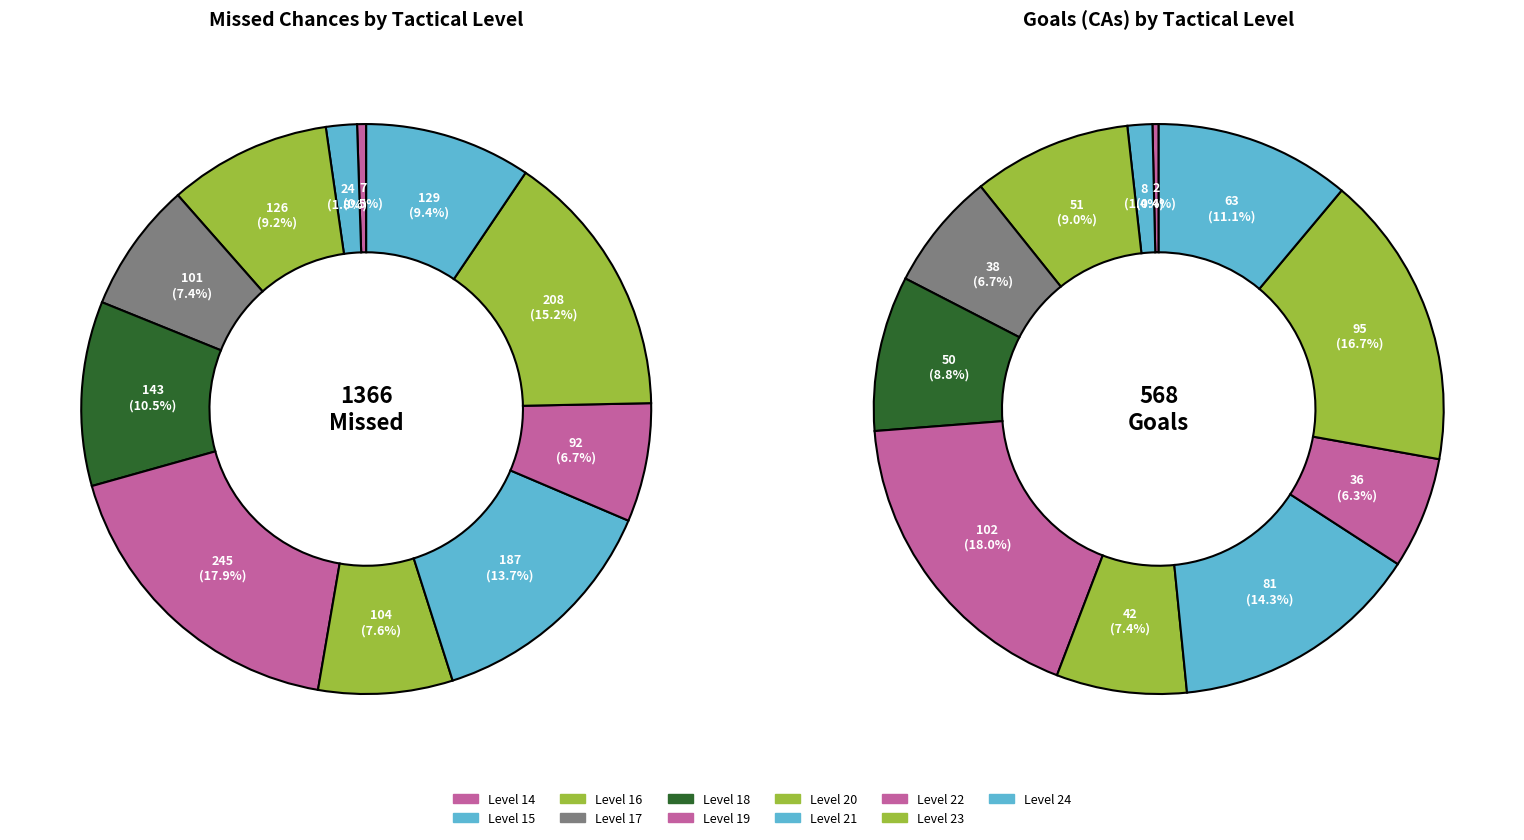

To the nearest percent, what is the average slice percentage?

9%